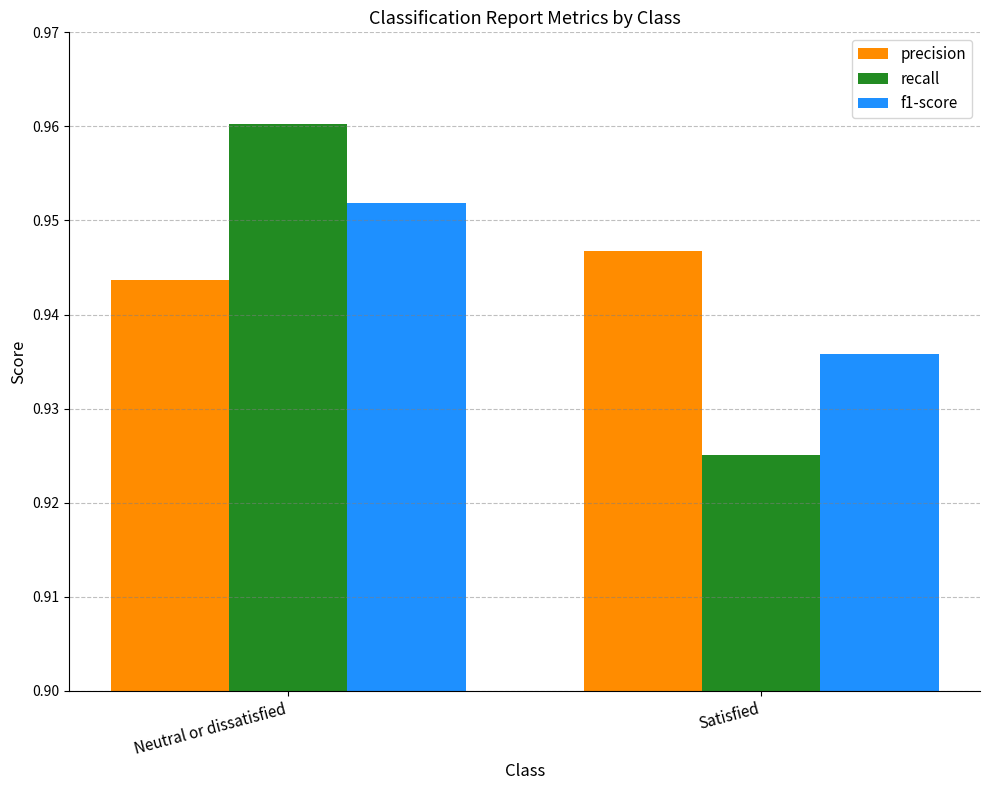

How many distinct data groups are displayed?

3